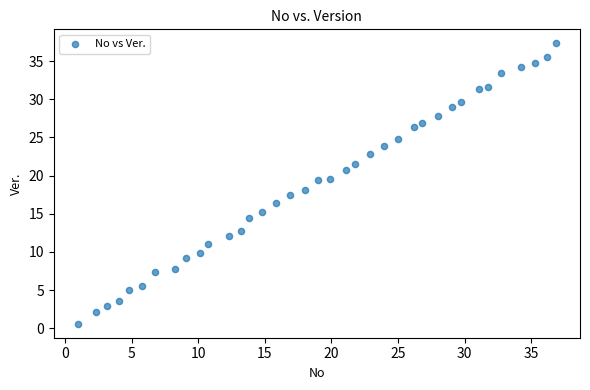

What is the range of Y values (max minus min)?

36.7